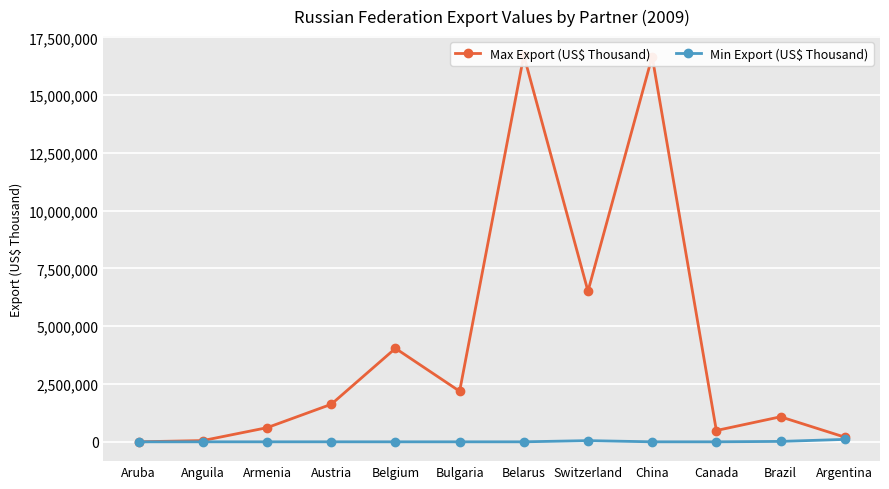

Is it true that Max Export (US$ Billion) equals 277773.7 at Brazil?

False